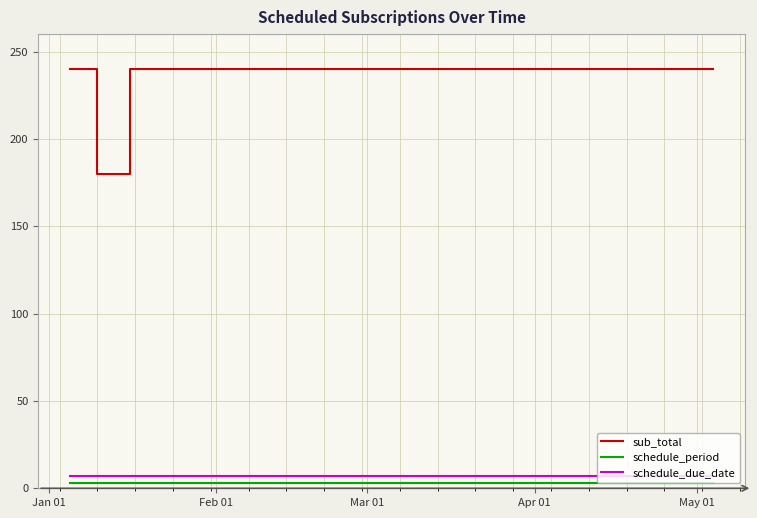

Which series has the largest range (max minus min)?

sub_total